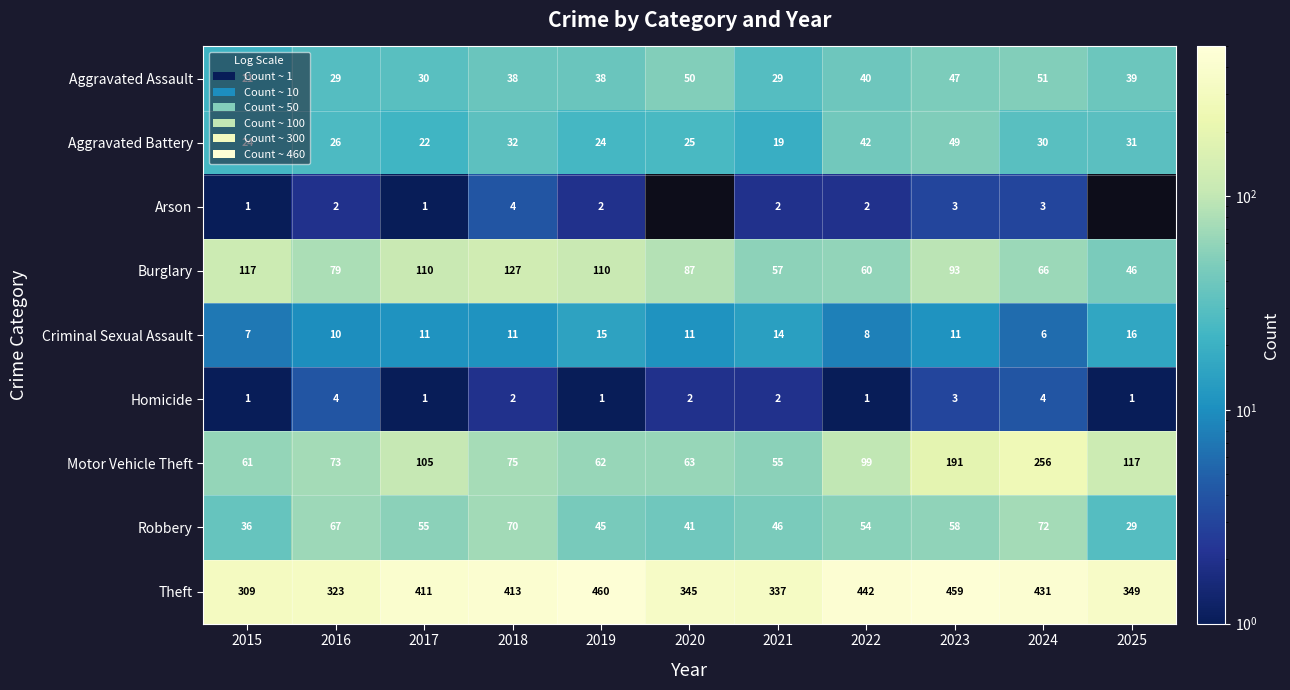

What is the difference between the maximum and second lowest values in the Criminal Sexual Assault series?

9